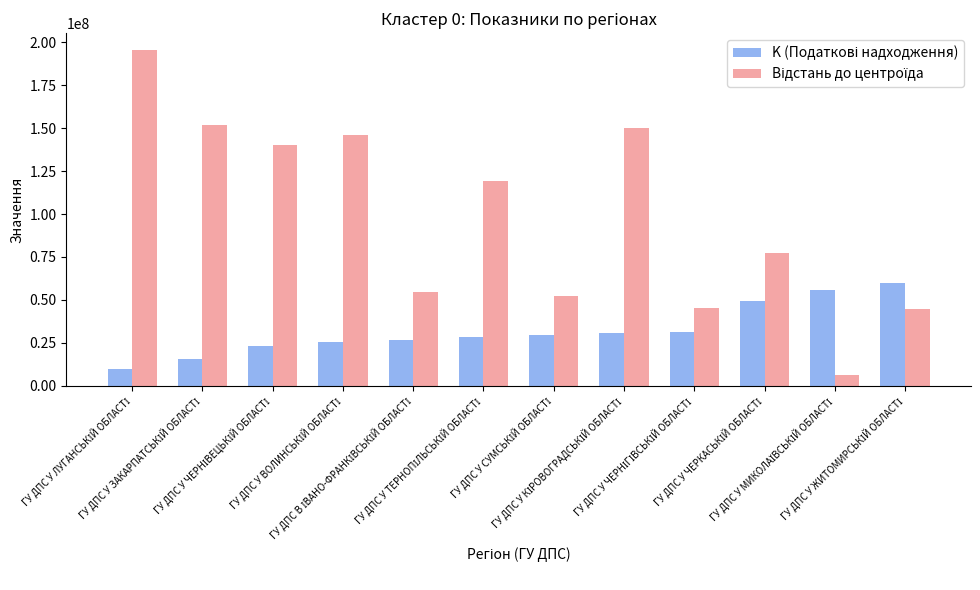

At how many categories does at least one series exceed 85106577?

6